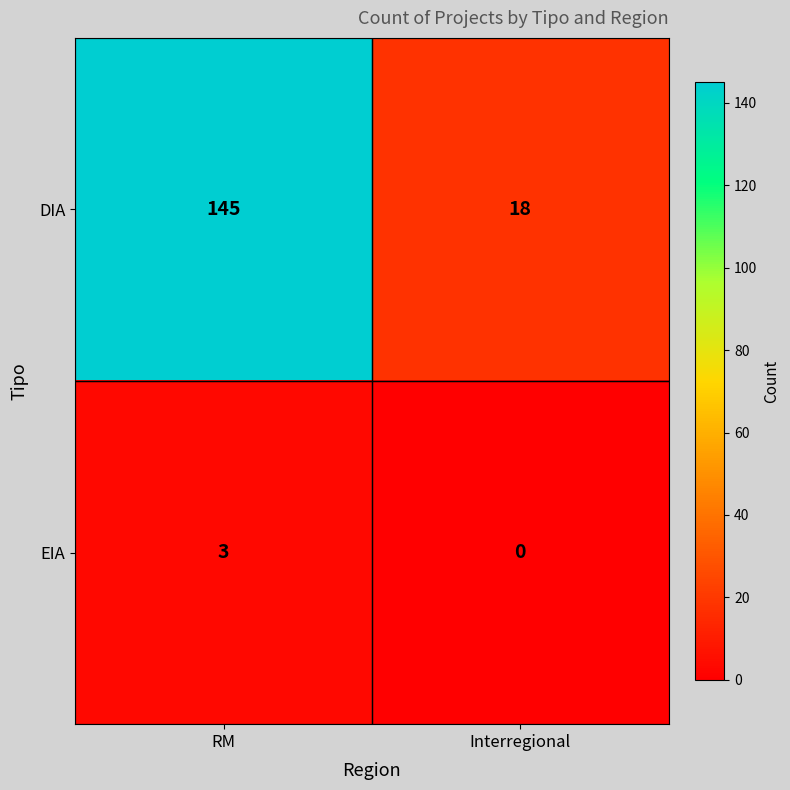

Is it true that DIA equals 83 at RM?

False